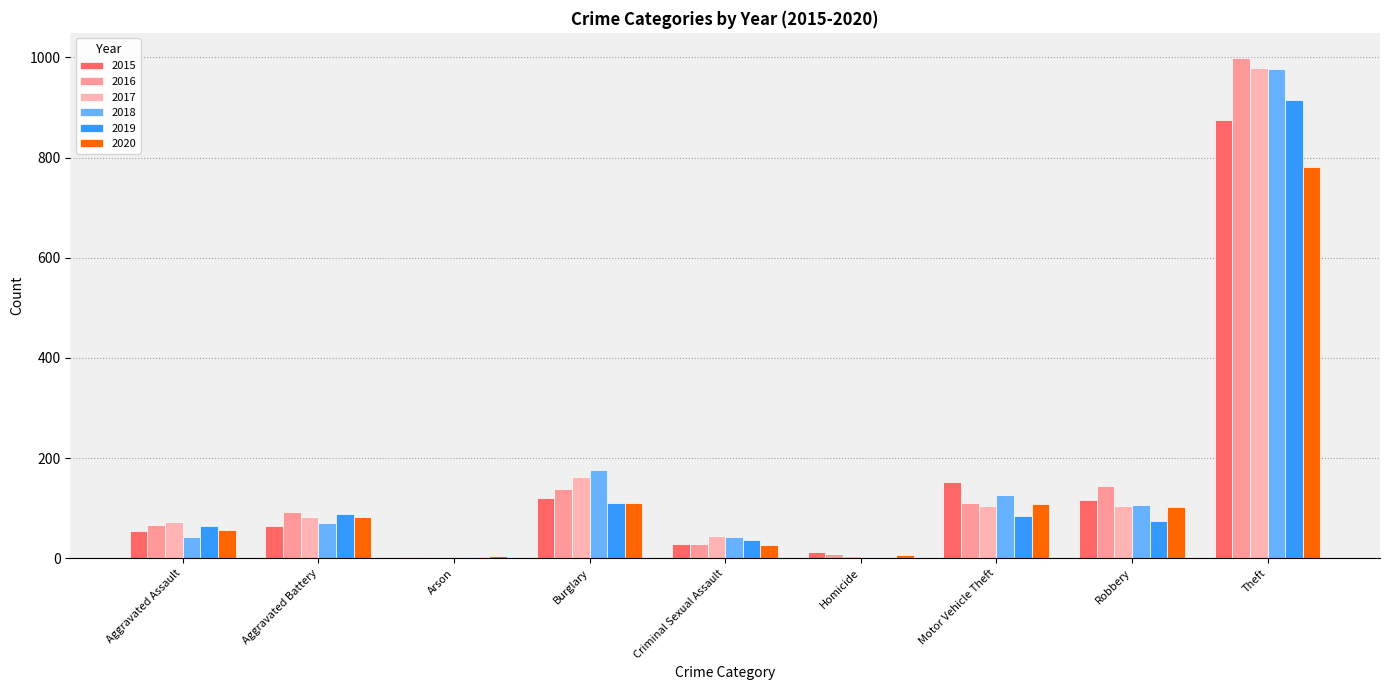

Are the bars horizontal?

No